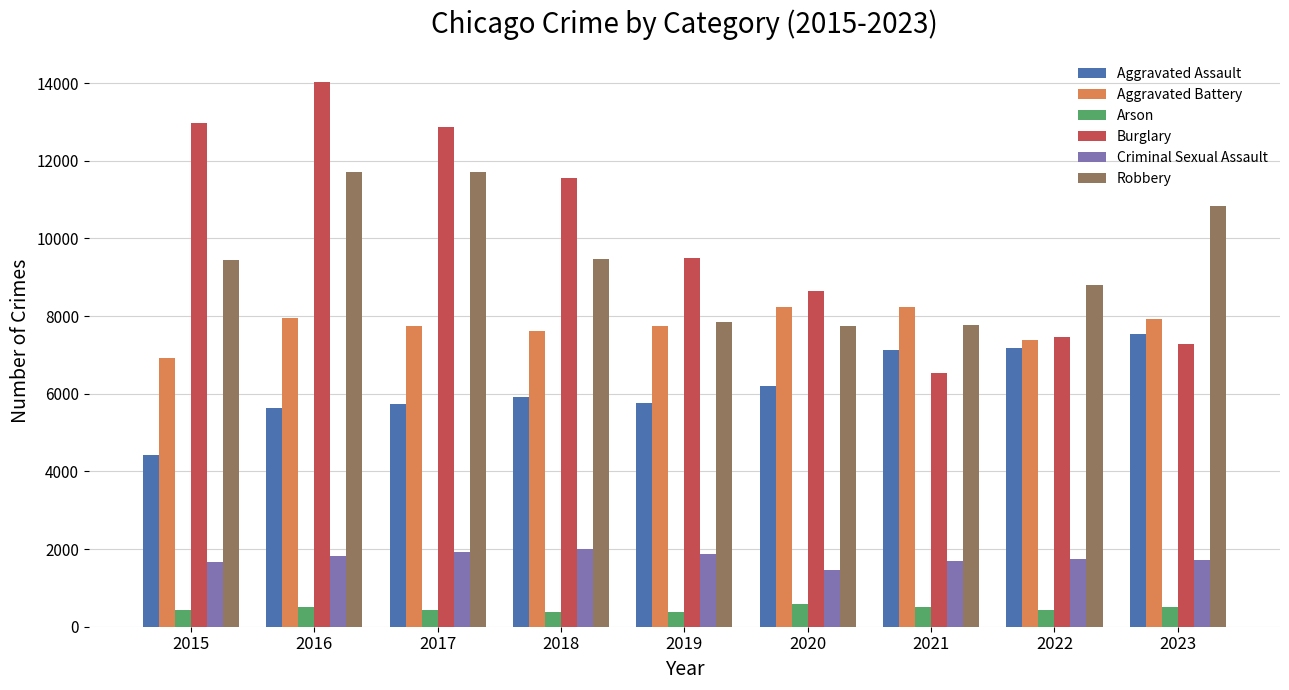

What is the spread (max minus min) of values at 2017?

12414